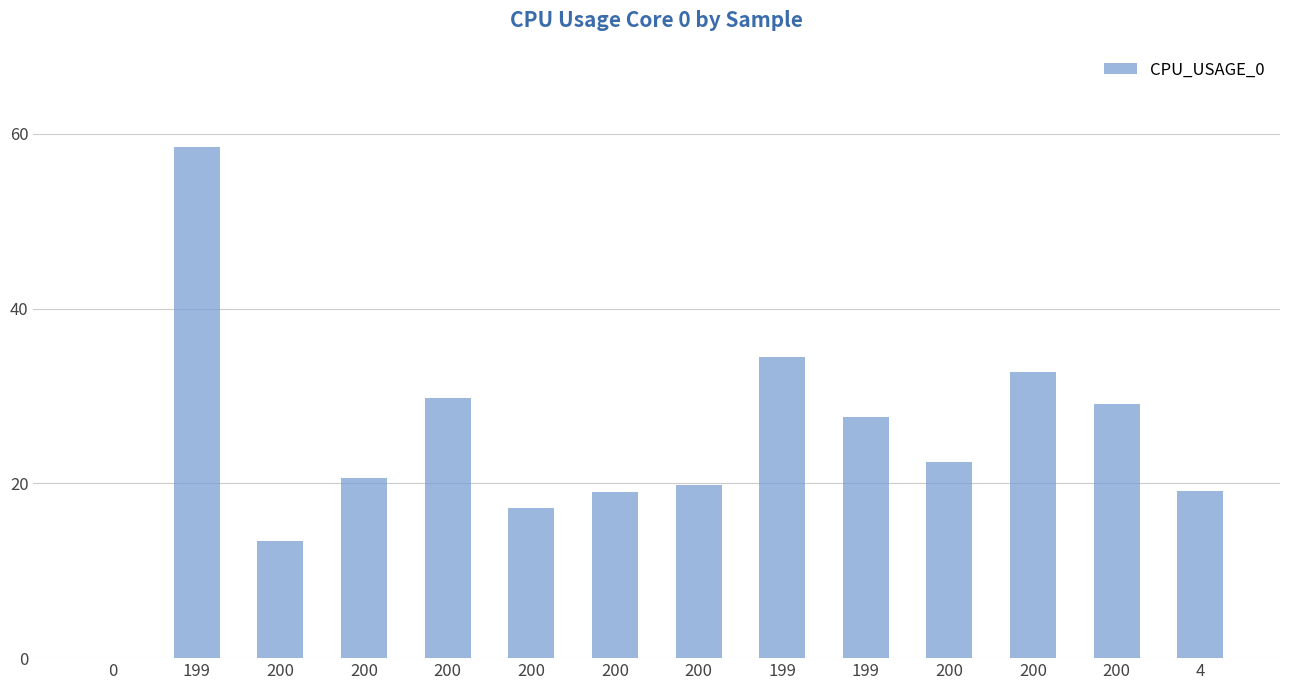

What is the difference between the maximum and second lowest values?

45.1